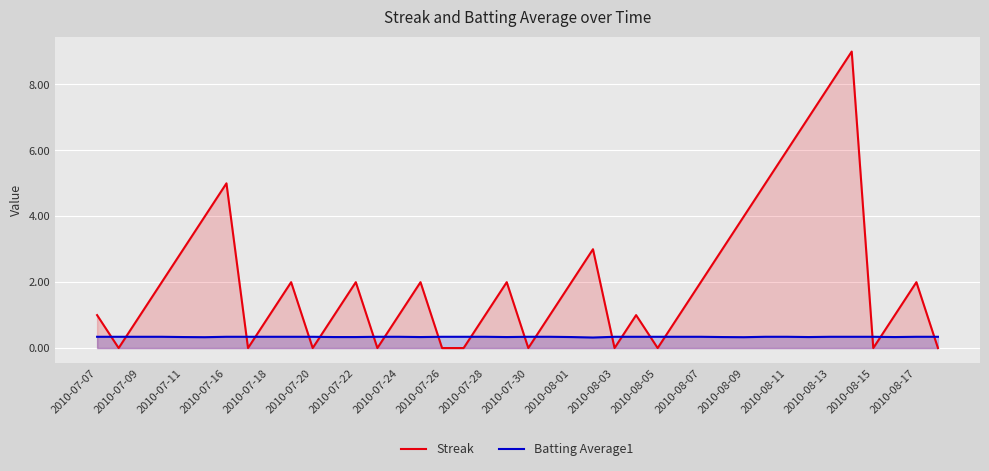

True or false: Batting Average1 and Streak intersect in this chart.

True